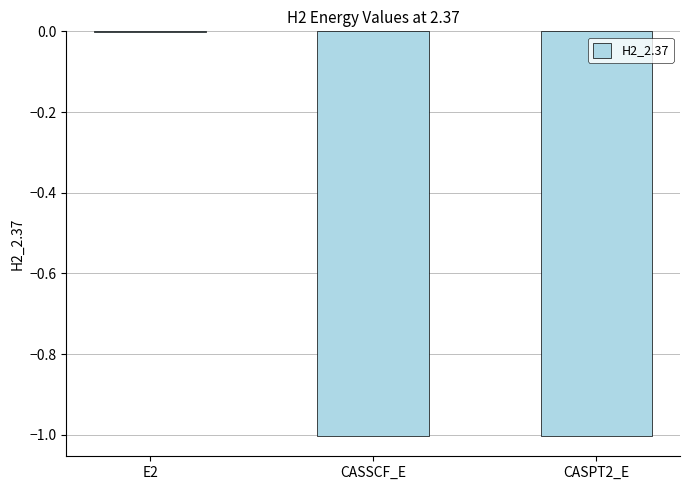

What is the sum of all values?

-2.0